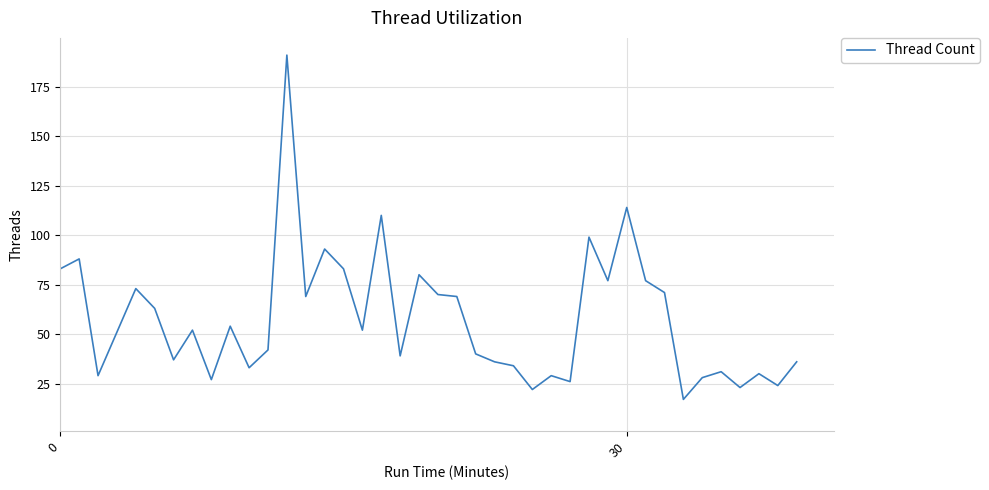

What is the difference between the maximum and minimum values?

174